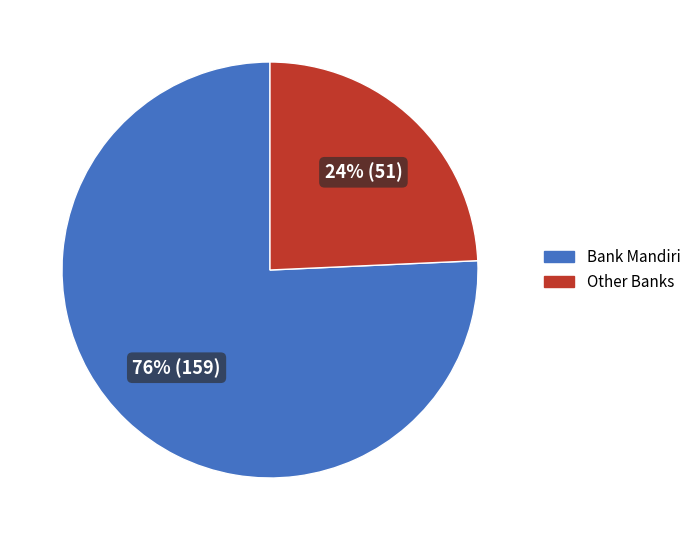

Is there a majority slice in this chart?

Yes